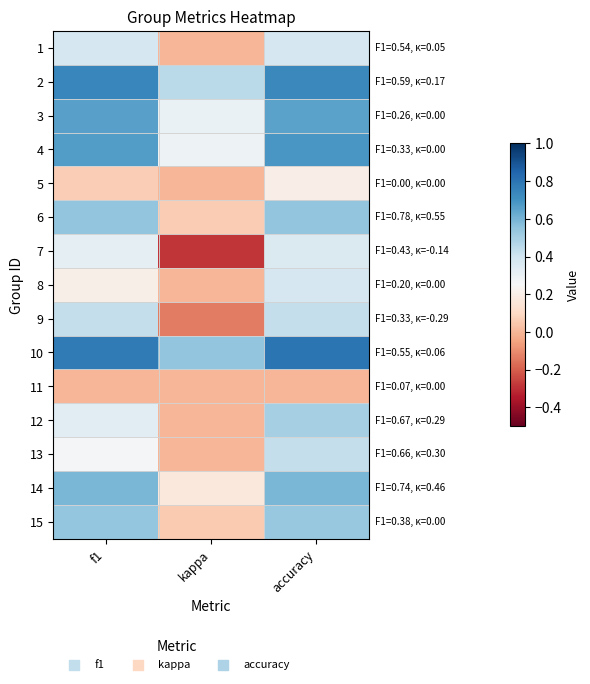

Which series has the largest range (max minus min)?

7